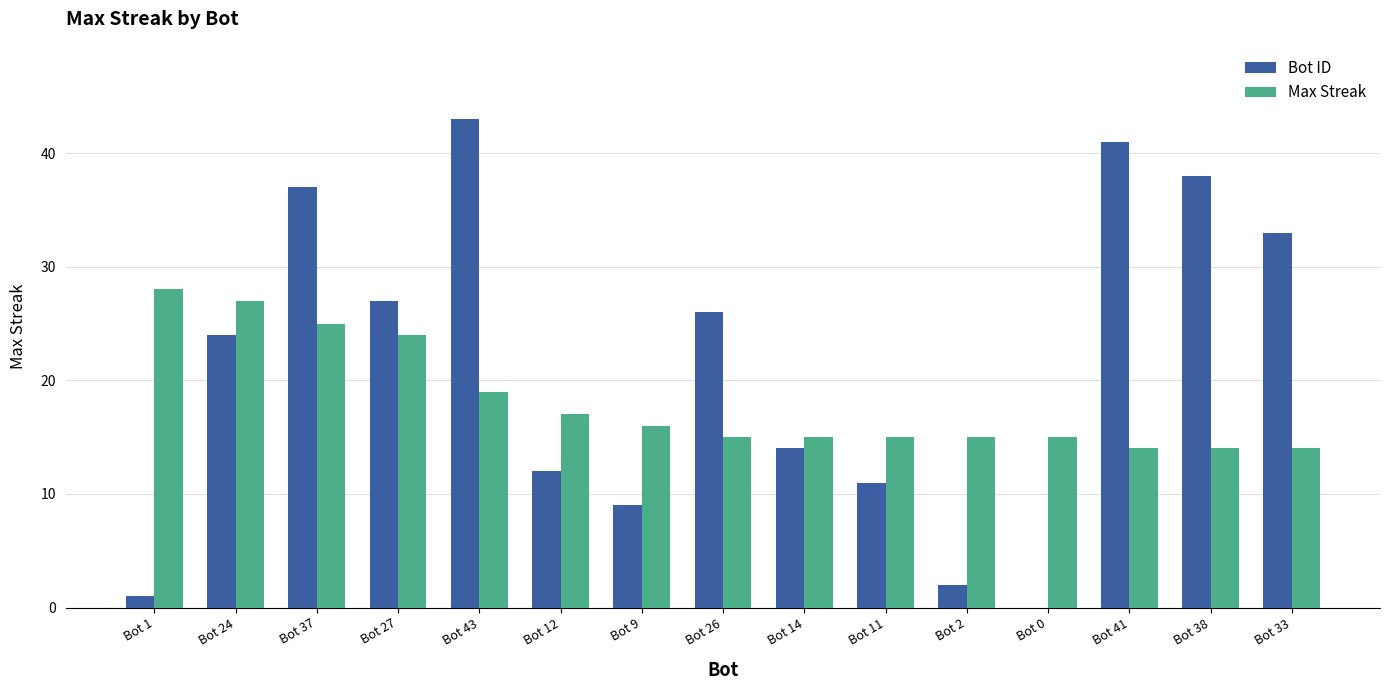

Between Bot 9 and Bot 2, which series saw the biggest shift?

Bot ID